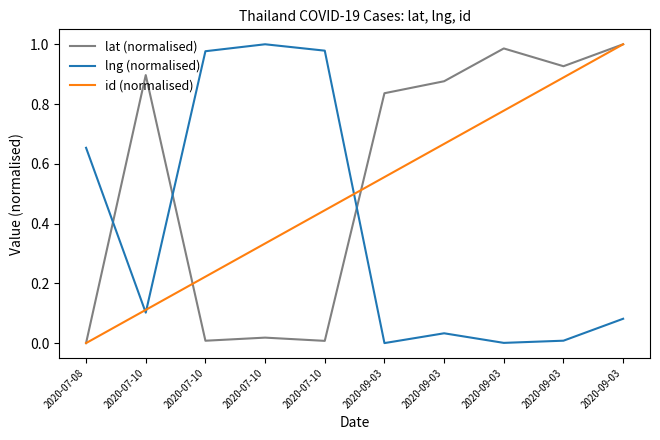

Does the chart have visible grid lines?

No